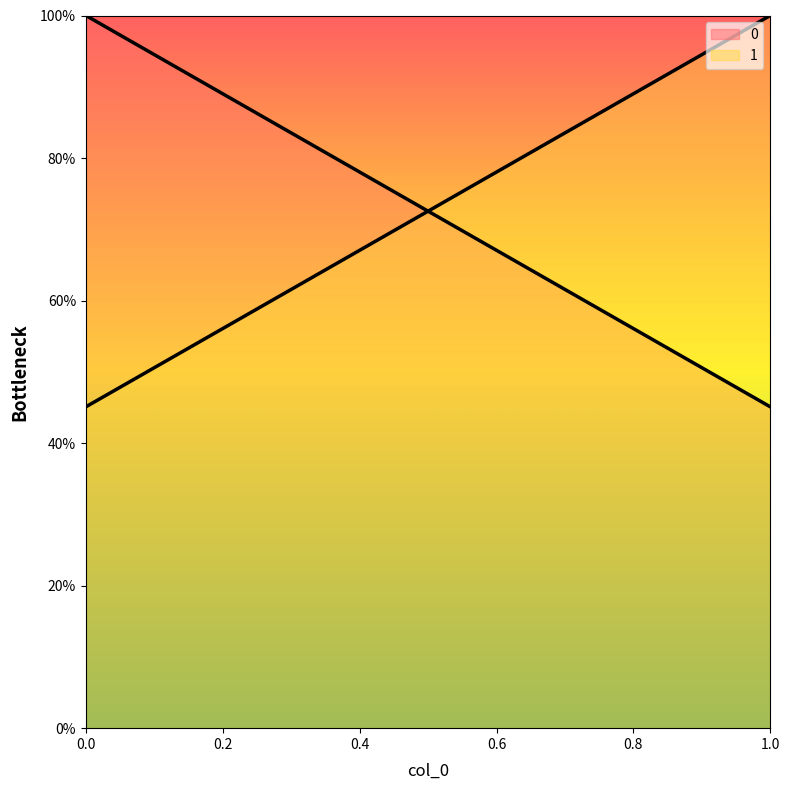

Which series has the largest total across all categories?

1